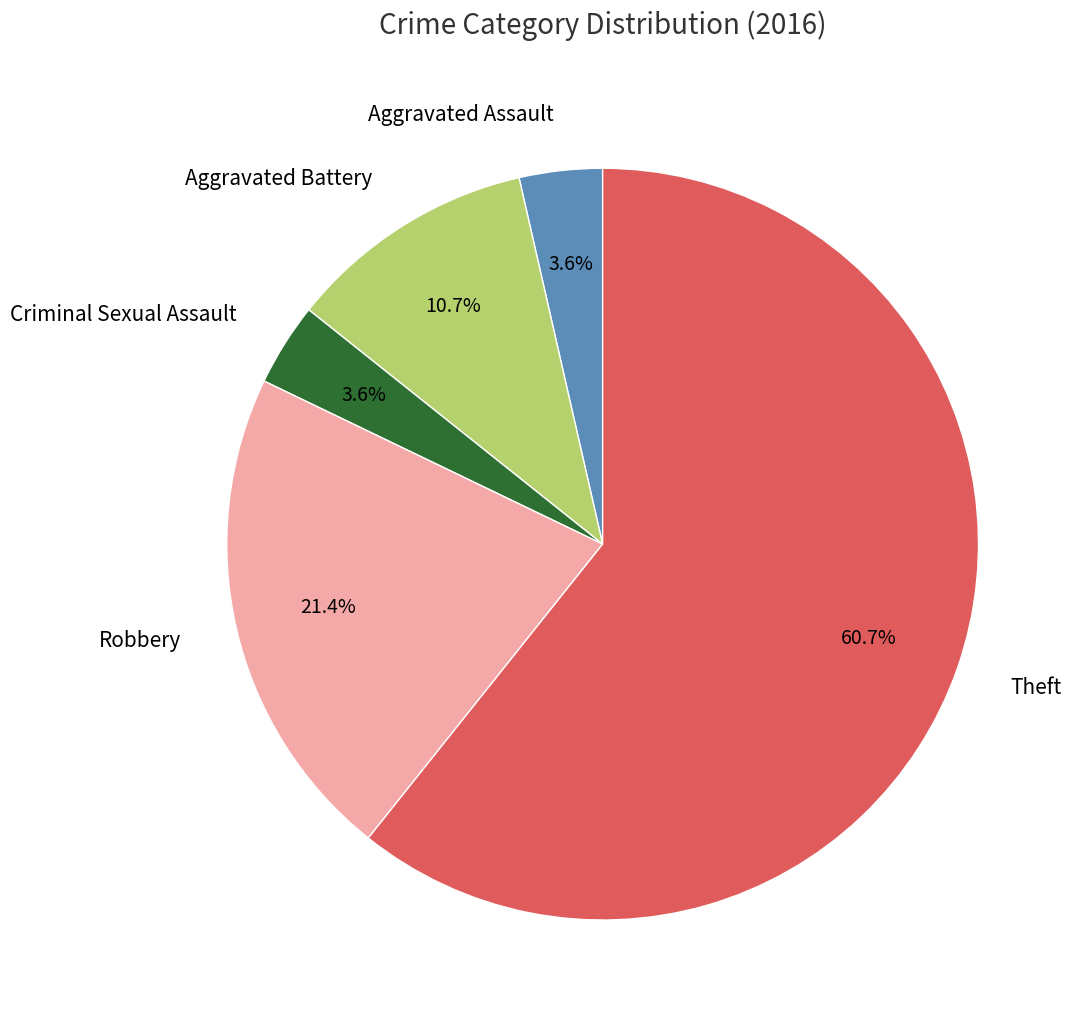

Is it true that Theft is 61% of the pie?

True